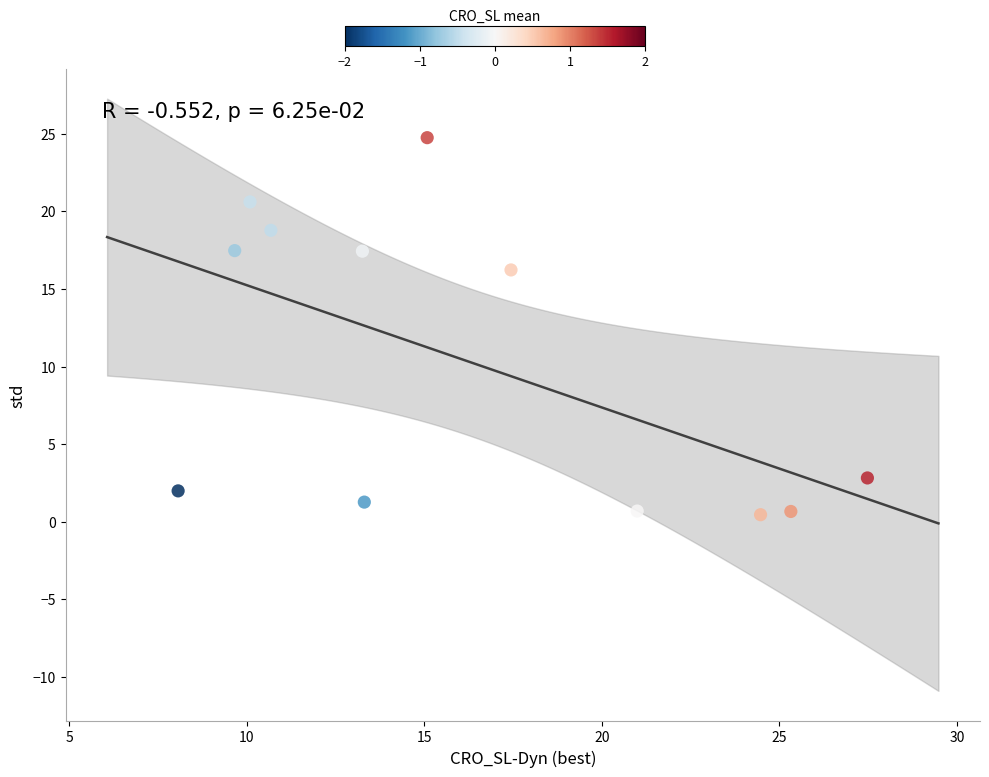

What is the average X value?

16.3